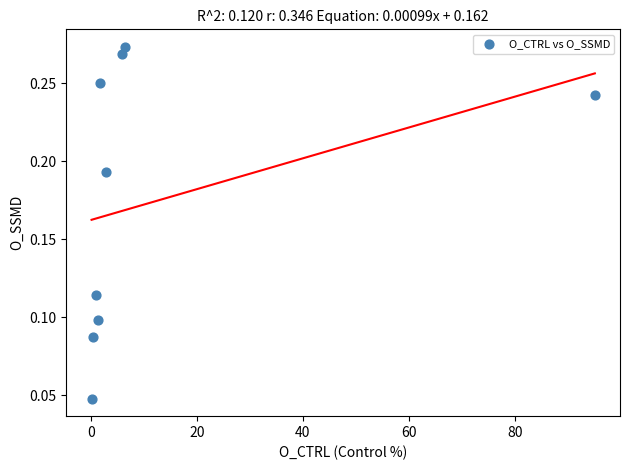

What is the average X value?

12.8